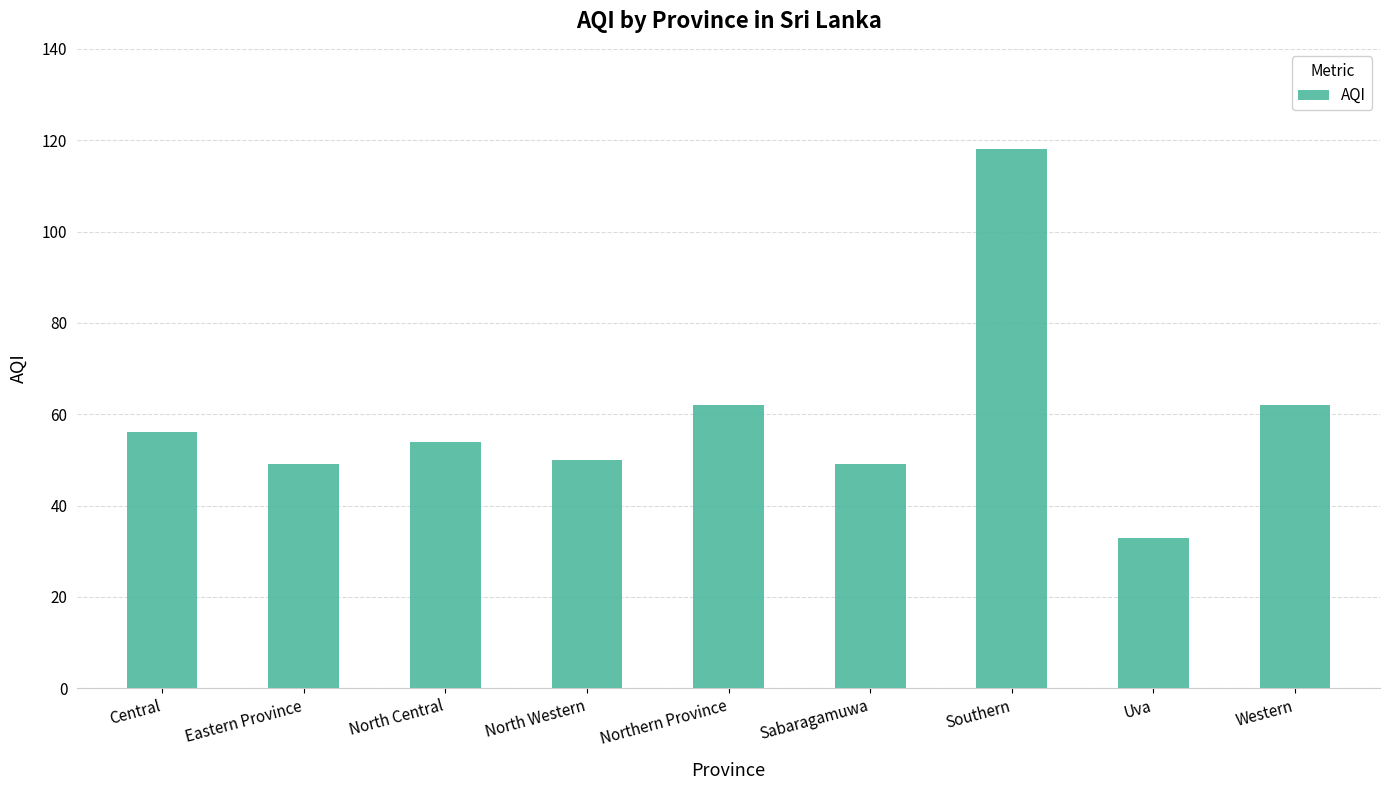

How many bars are there in total?

9